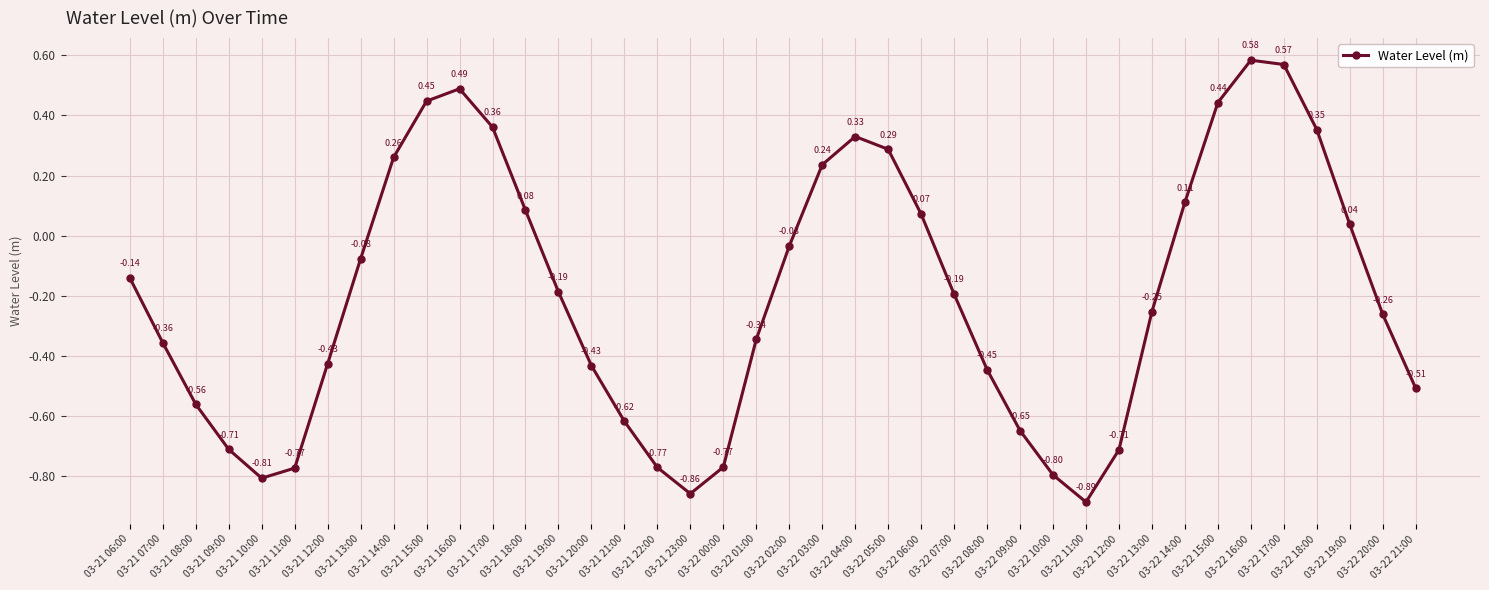

What is the difference between the second highest and second lowest values?

1.4